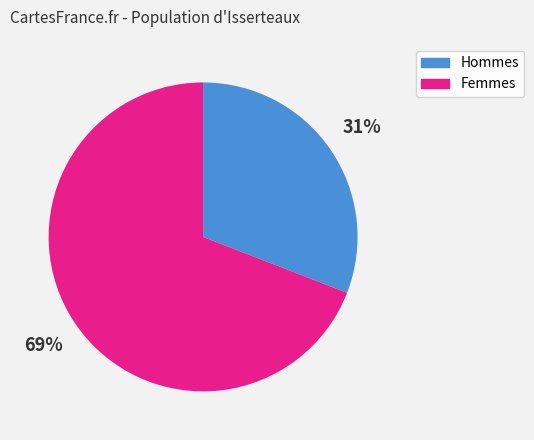

Rank the categories by value from lowest to highest.

Hommes, Femmes